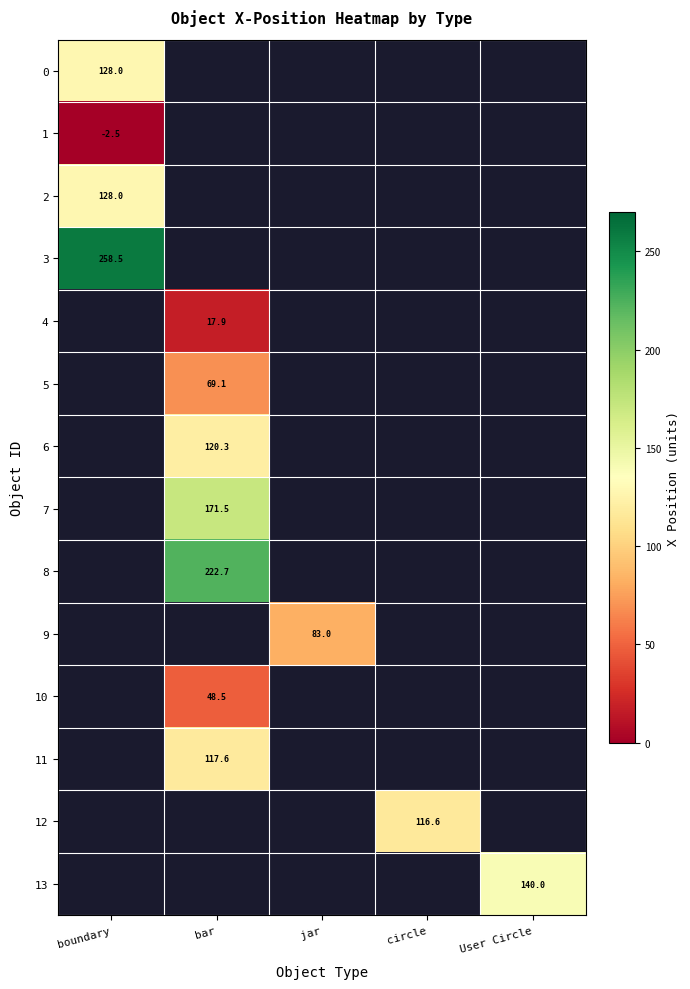

The value of 4 at bar is 17.9. True or false?

True